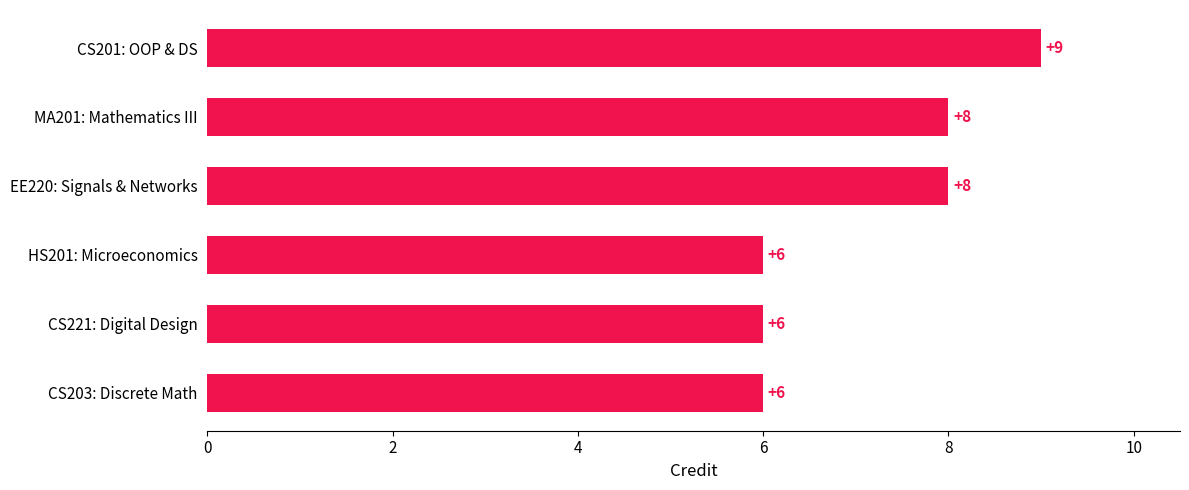

Read the value at HS201: Microeconomics.

6